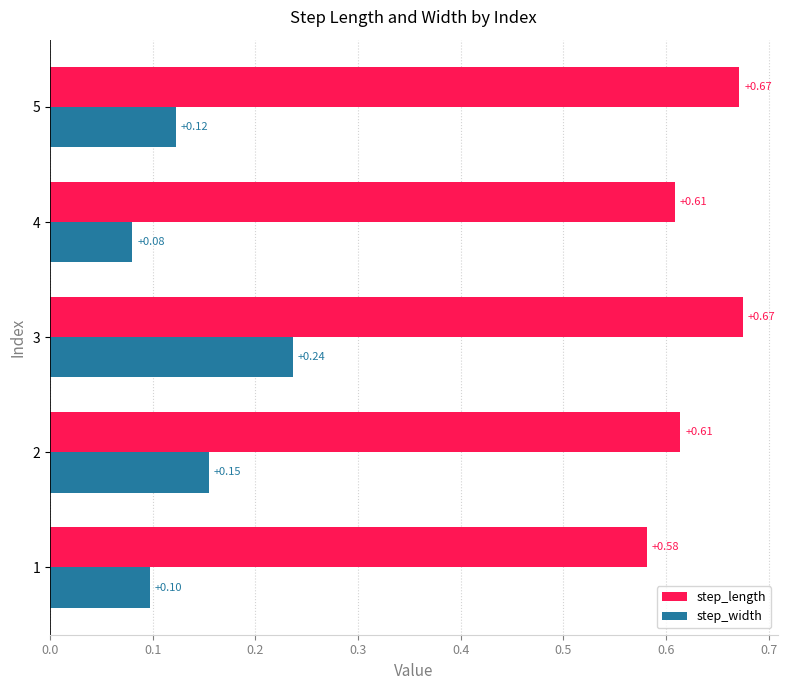

What is the sum of the step_length values at 5 and 4?

1.3